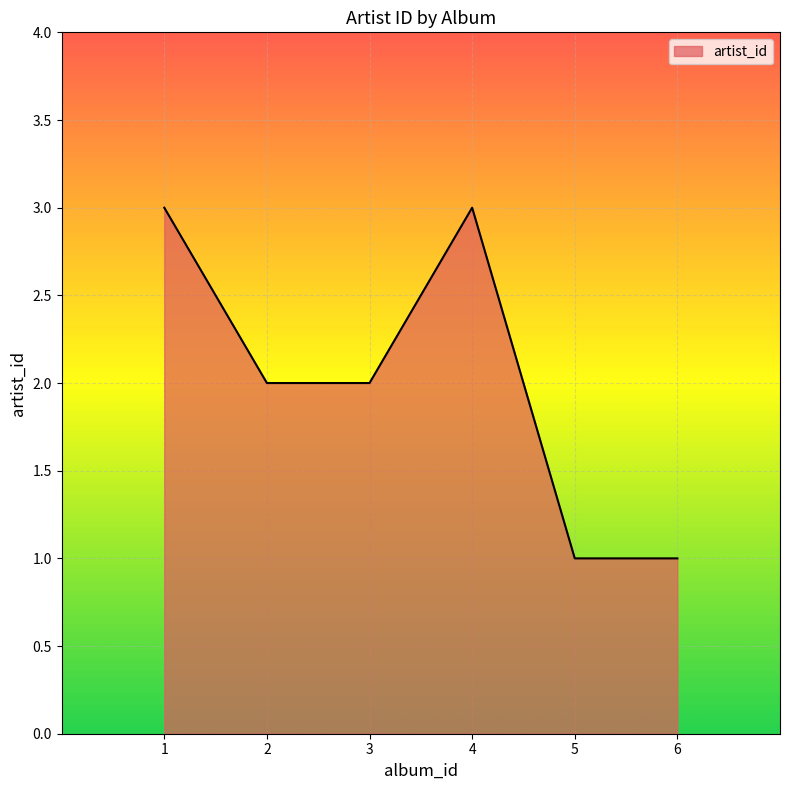

Reading left to right, extract all data points from this chart.

3	2	2	3	1	1